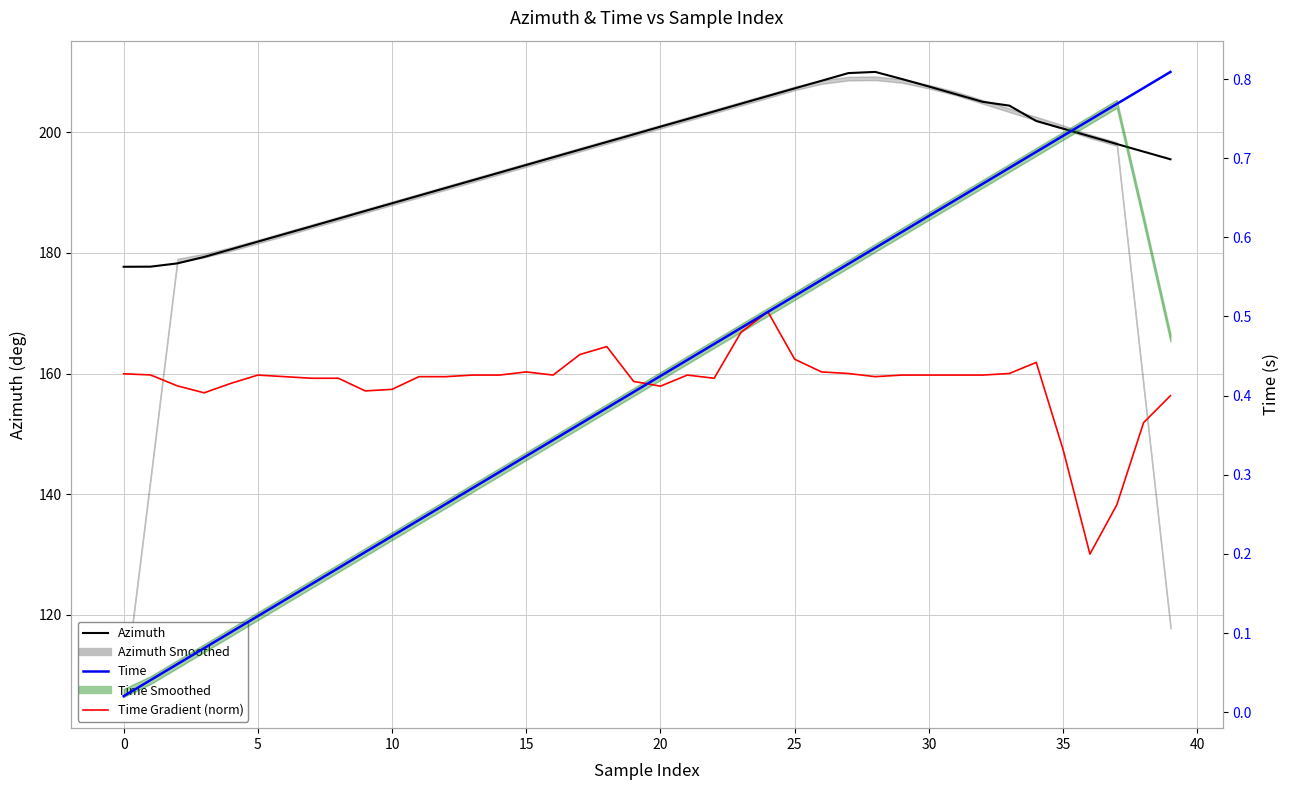

At how many categories does at least one series exceed 176?

40